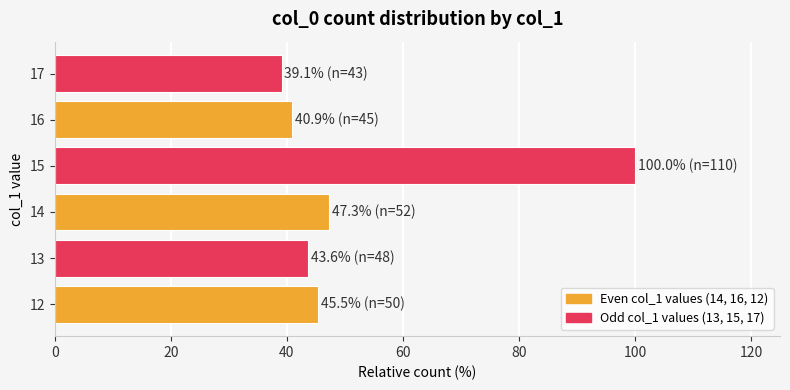

What is the smallest value displayed?

39.1